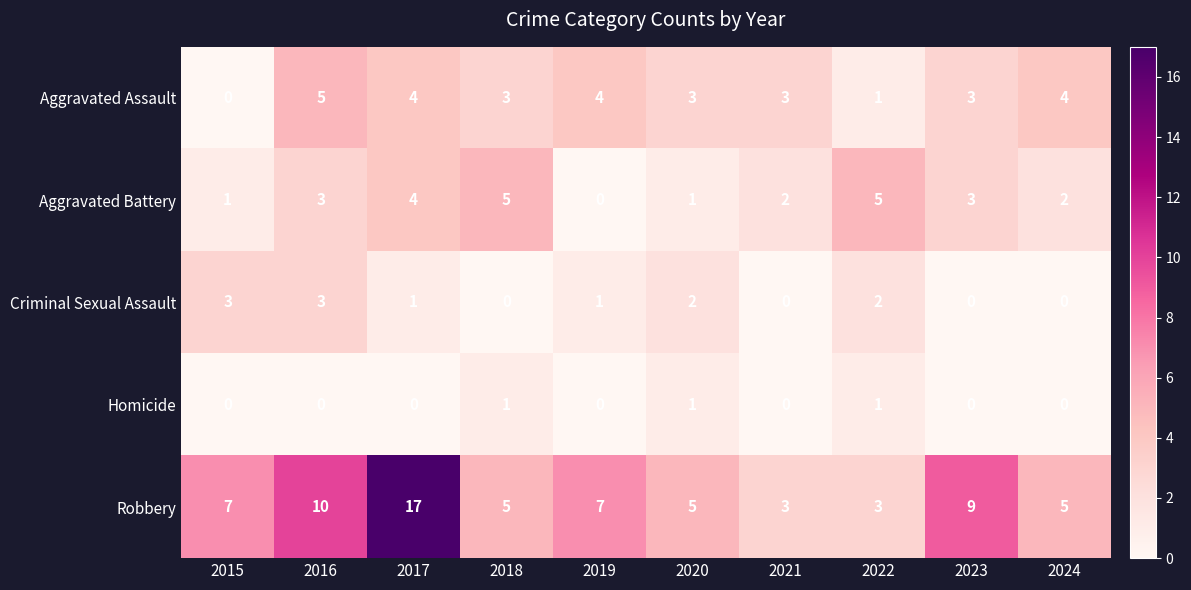

How many Aggravated Assault values are between 3 and 4?

7